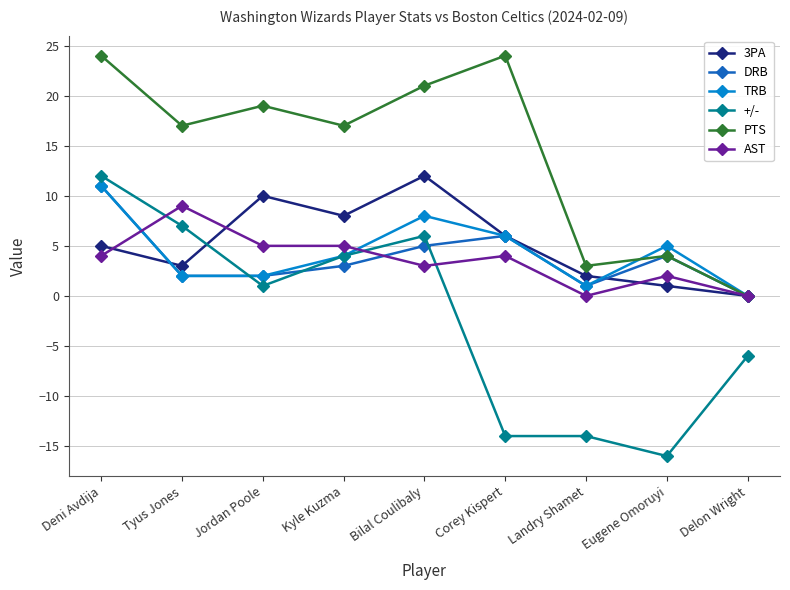

The value of +/- at Eugene Omoruyi is -8. True or false?

False